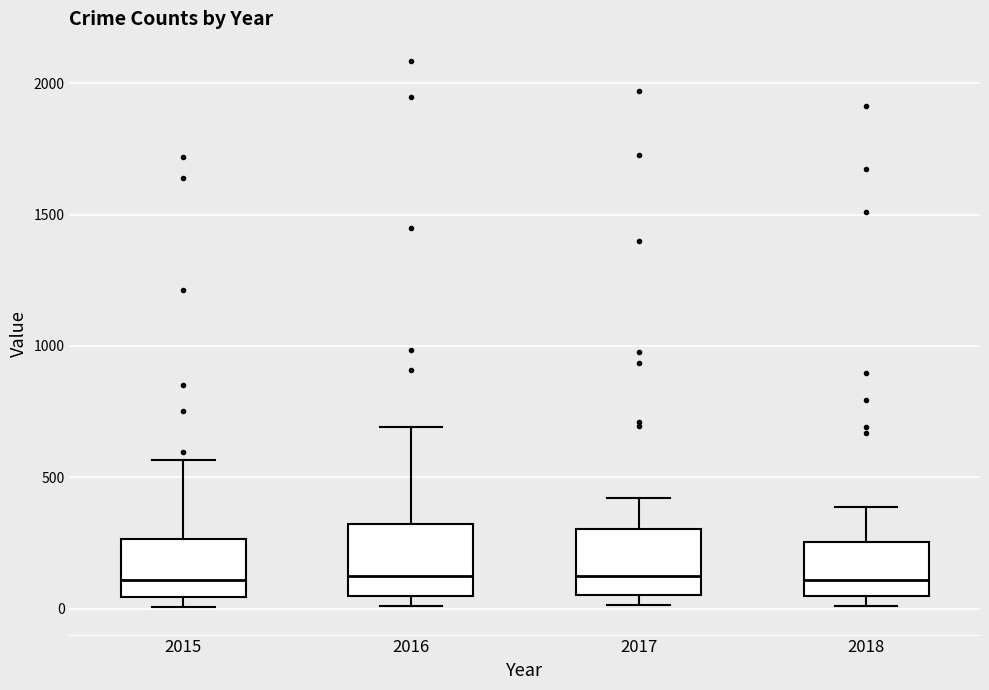

Where does the upper whisker of the box at x = 2016 end on the y-axis? The values are not printed on the chart, so give them approximately, as read against the axis.

700